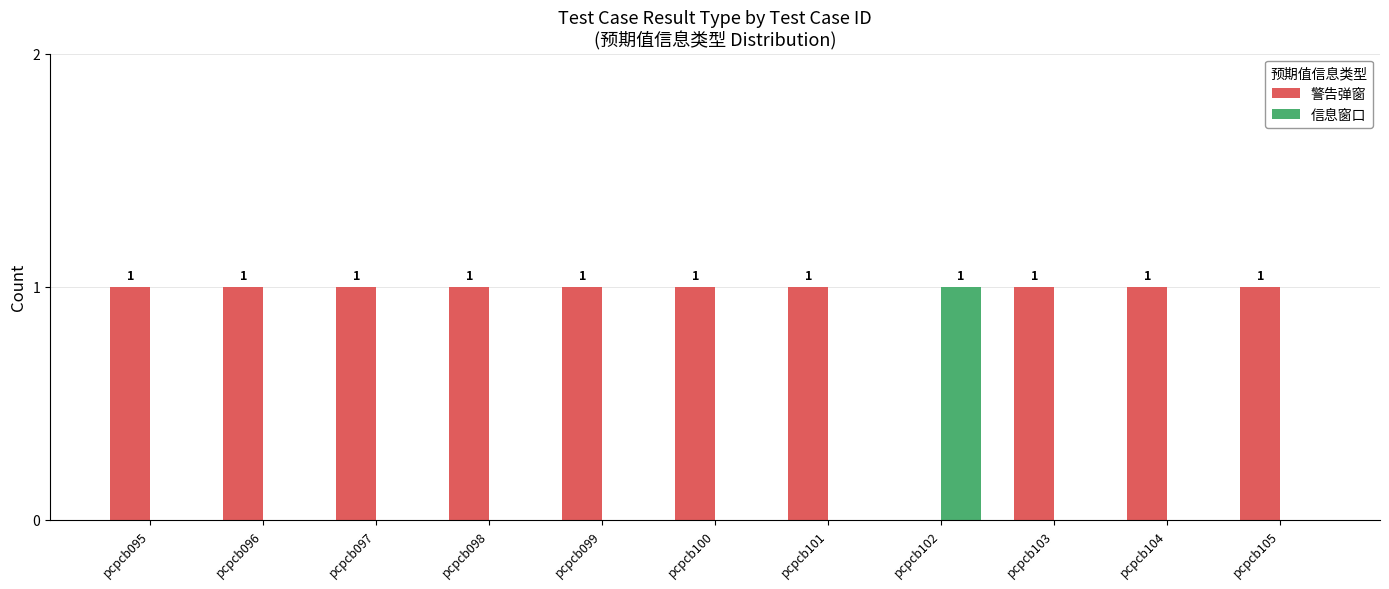

How many 信息窗口 values are between 0 and 1?

11